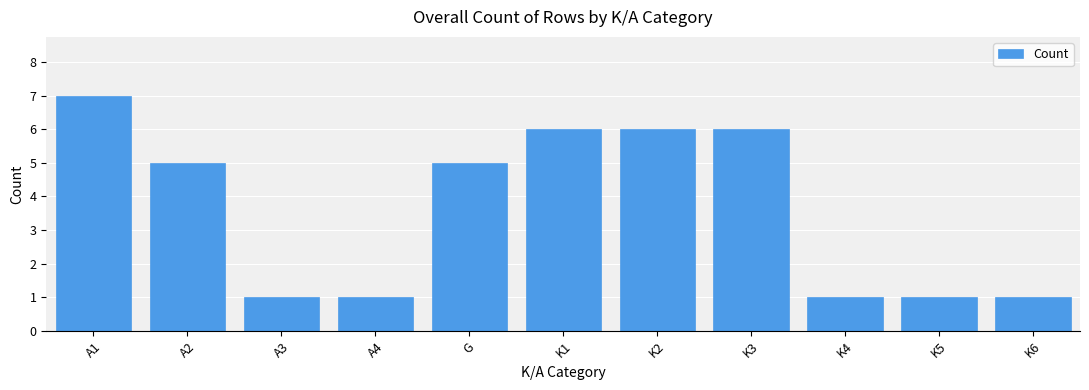

What is the difference between the maximum and minimum values?

6